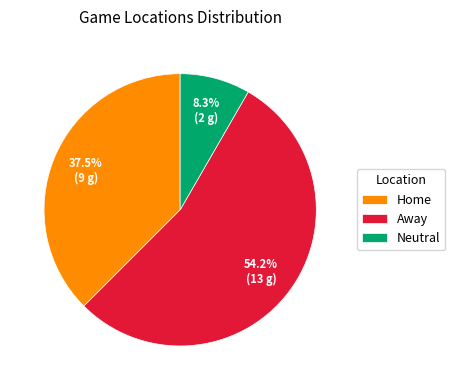

True or false: Away accounts for 47% of the total.

False